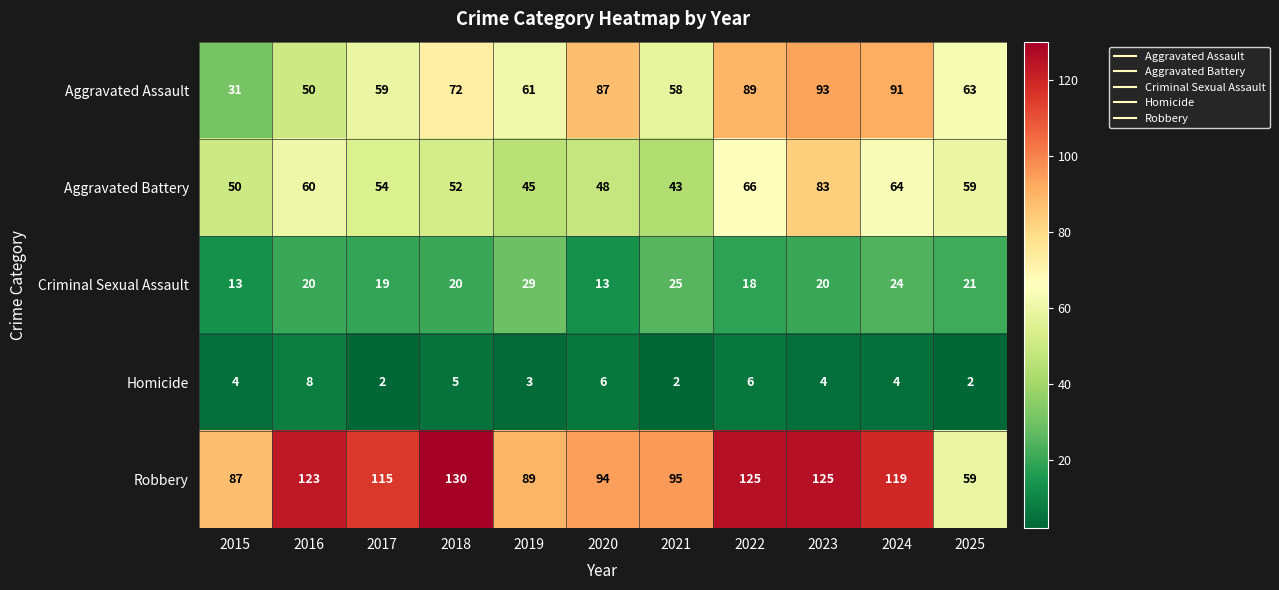

How many distinct data groups are displayed?

5